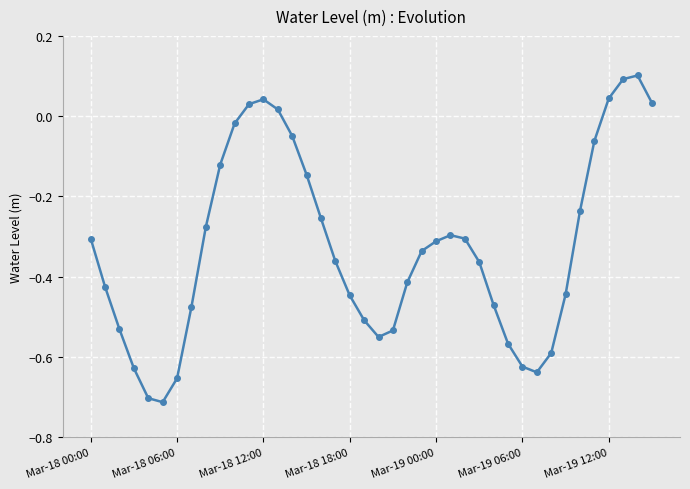

What is the maximum value shown in the chart?

0.1